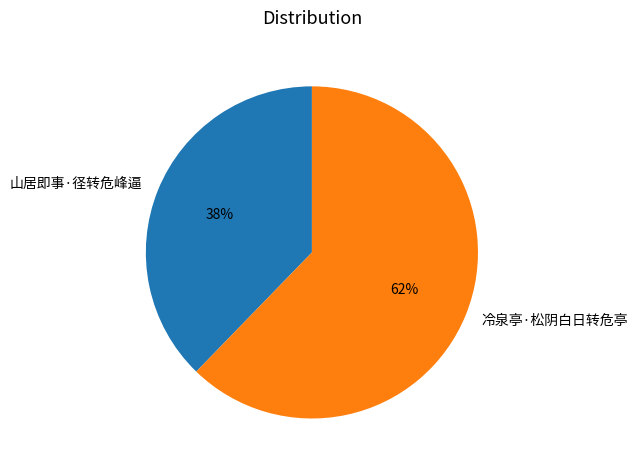

Which category has the smallest portion of the pie?

山居即事·径转危峰逼